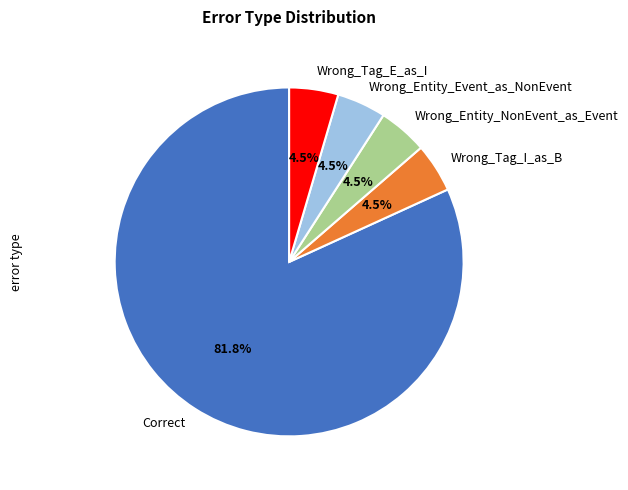

How many segments does this pie chart have?

5